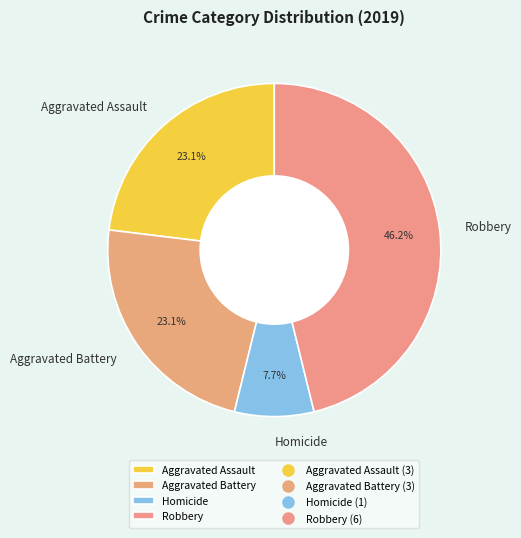

Combined, what portion of the pie is Robbery and Aggravated Battery?

69.2%